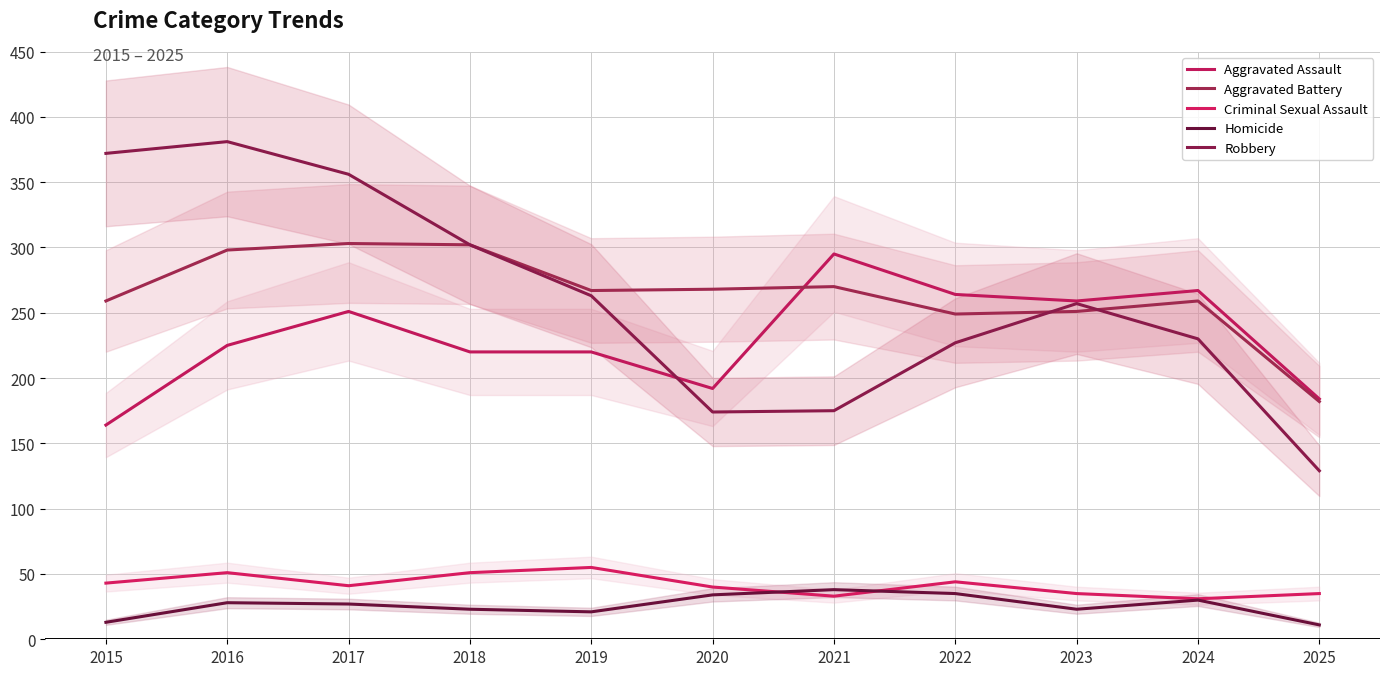

Between 2025 and 2024, which is larger?

2024